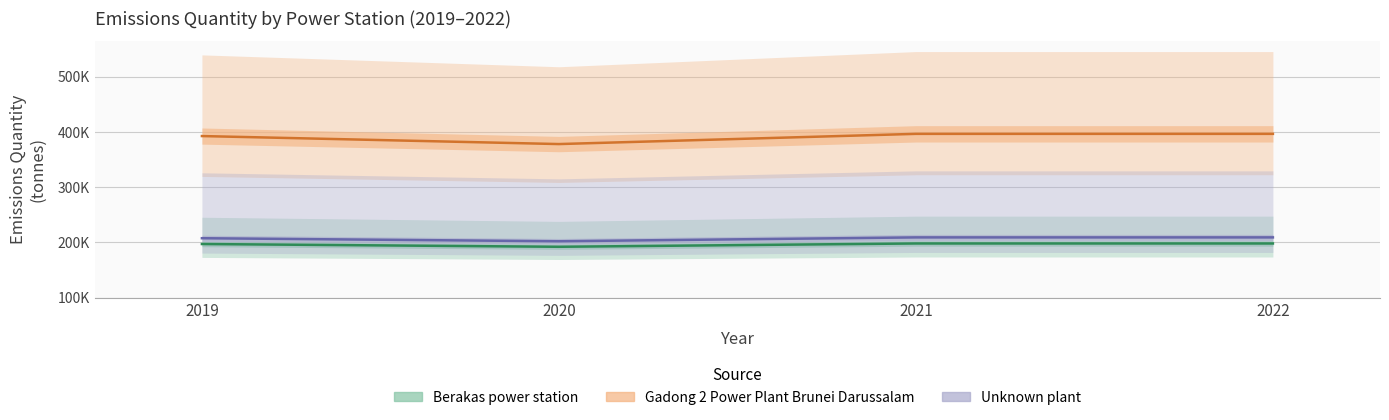

At 2021, list the series in order from largest to smallest.

Gadong 2 Power Plant Brunei Darussalam, Unknown plant, Berakas power station